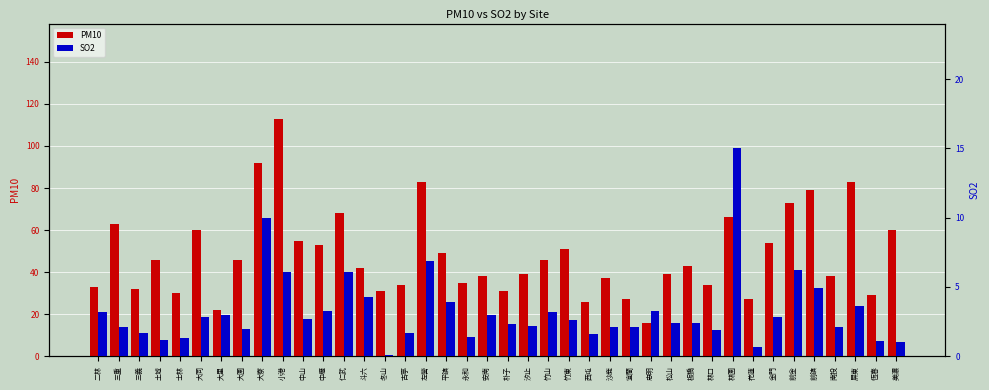

List the labels in order of SO2 value, largest first.

林園, 大寮, 左營, 前金, 小港, 仁武, 前鎮, 斗六, 平鎮, 屏東, 中壢, 忠明, 二林, 竹山, 大里, 安南, 大同, 金門, 中山, 竹東, 松山, 板橋, 朴子, 汐止, 三重, 沙鹿, 宜蘭, 南投, 大園, 林口, 三義, 古亭, 西屯, 永和, 士林, 土城, 恆春, 美濃, 花蓮, 冬山